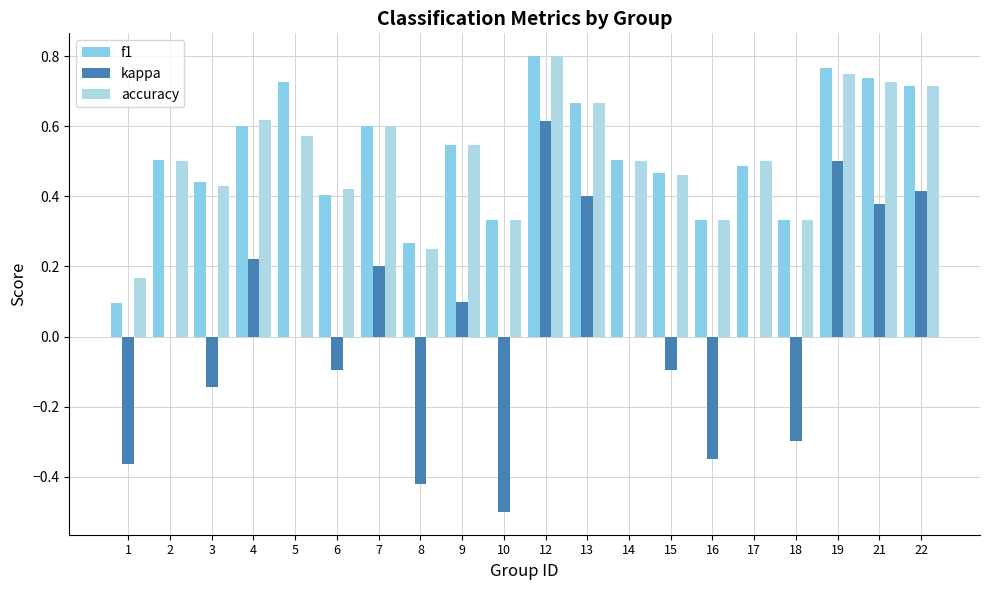

What is the minimum value for accuracy?

0.2